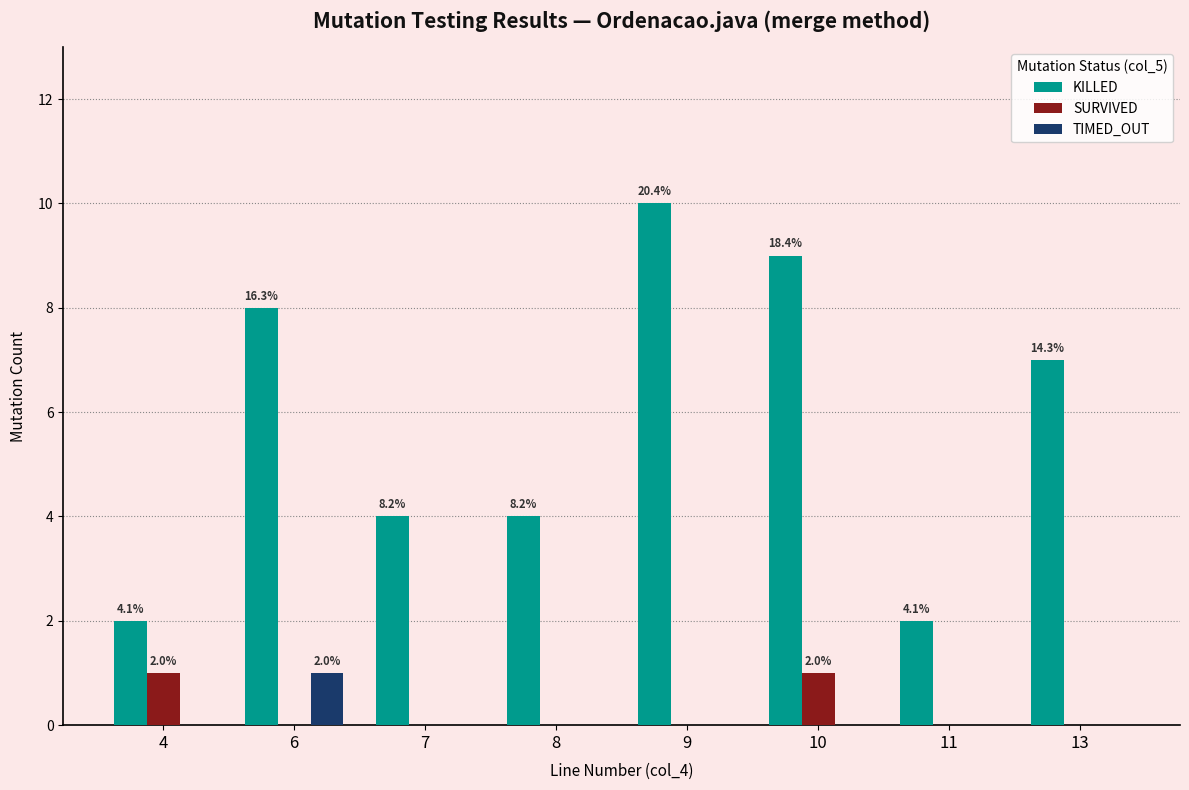

The KILLED series shows 7 at 7. True or false?

False